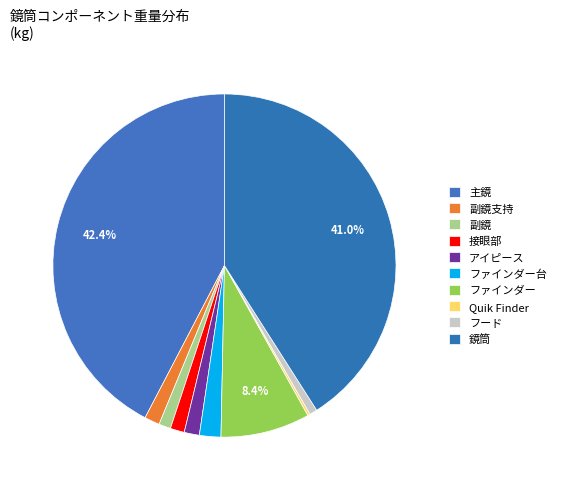

The 接眼部 slice represents 1% of the pie. True or false?

True